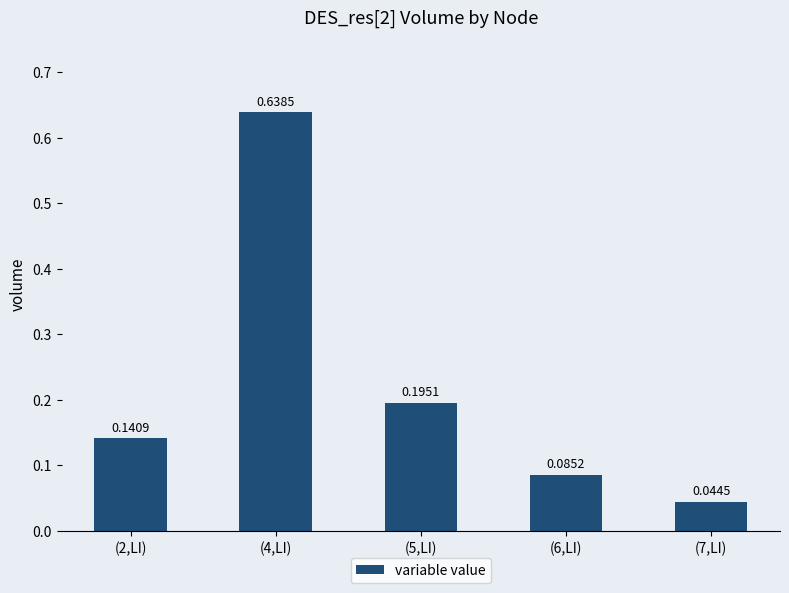

How many bars are there in total?

5